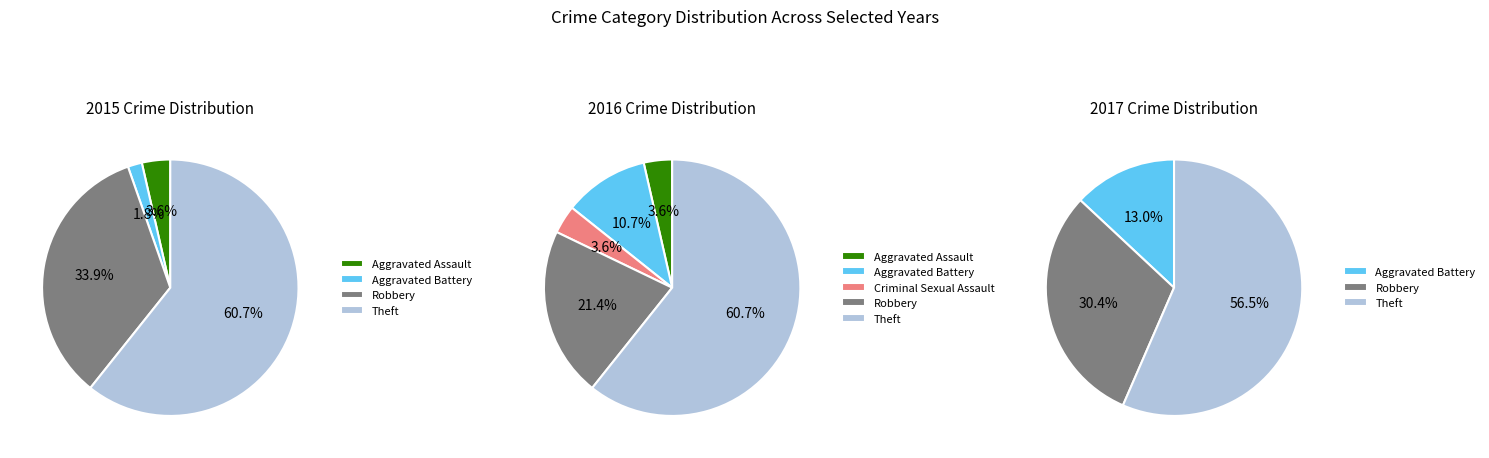

Does any single category account for the majority?

Yes